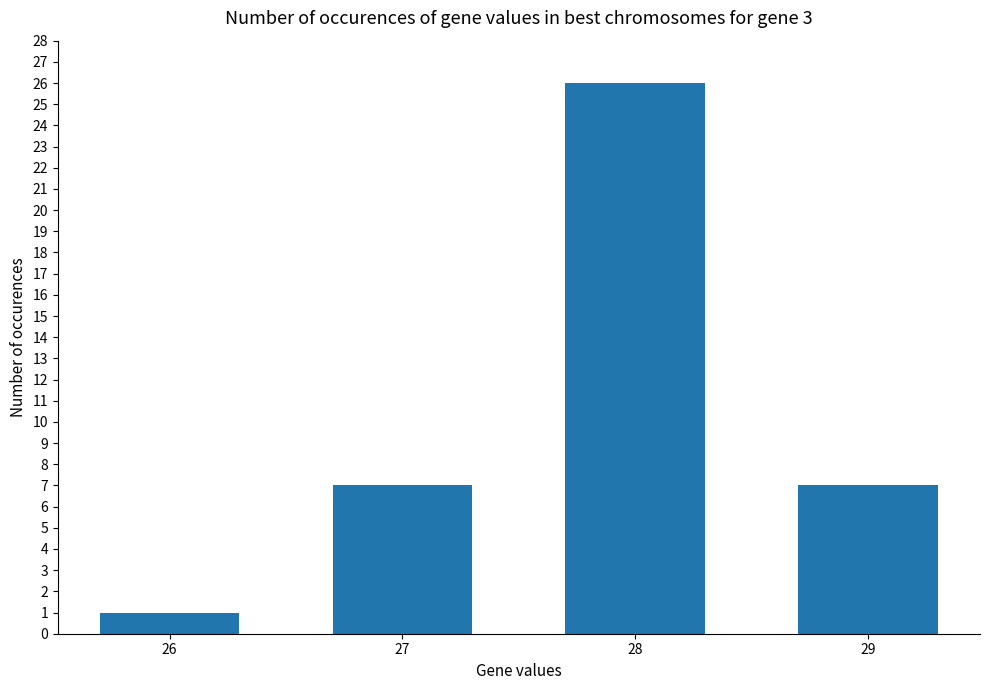

How many bars are there in total?

4